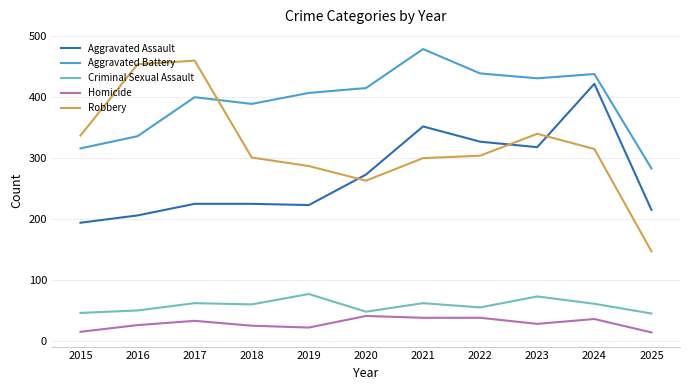

True or false: Aggravated Battery and Homicide cross at least once.

False